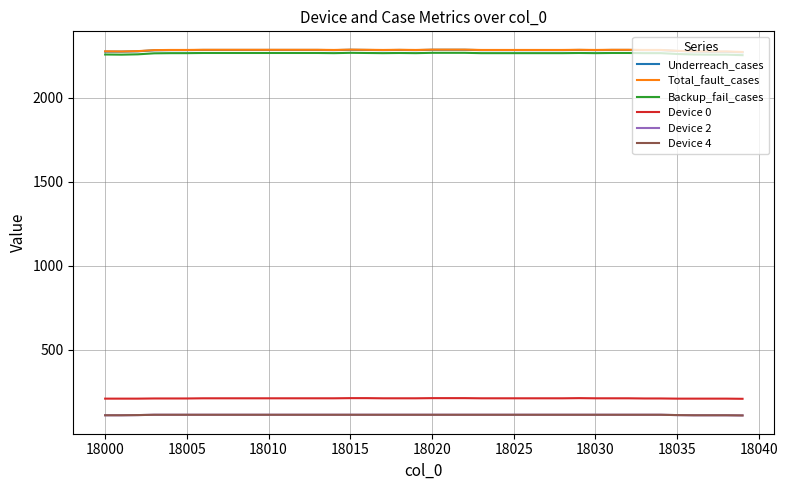

Is this an area chart (filled region under the line)?

No